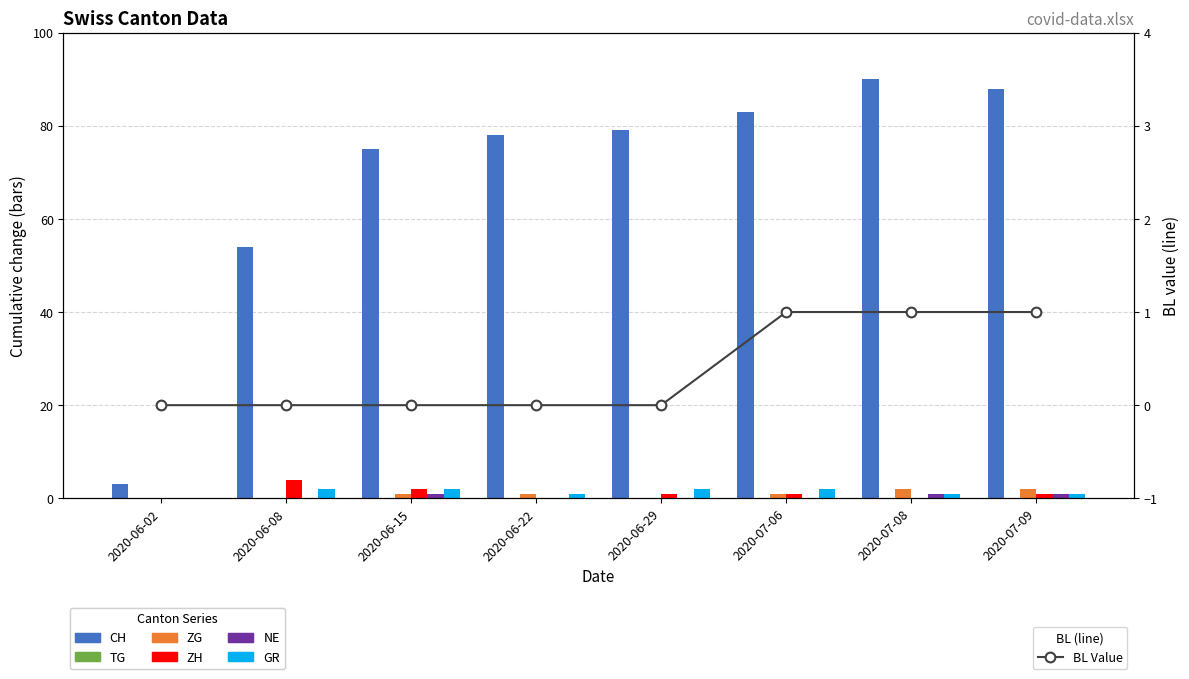

At which category is the sum across all series the highest?

2020-07-08